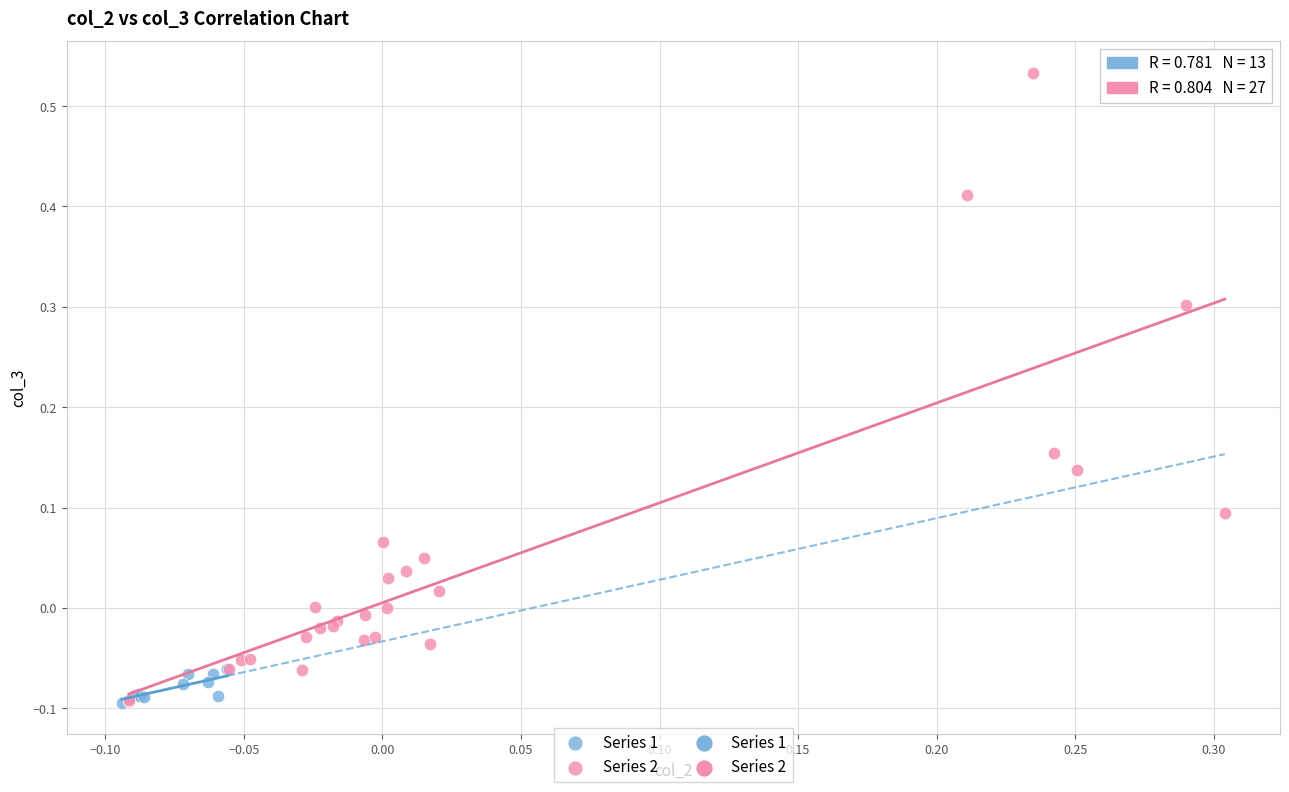

Which series reaches the maximum Y coordinate?

Series 2